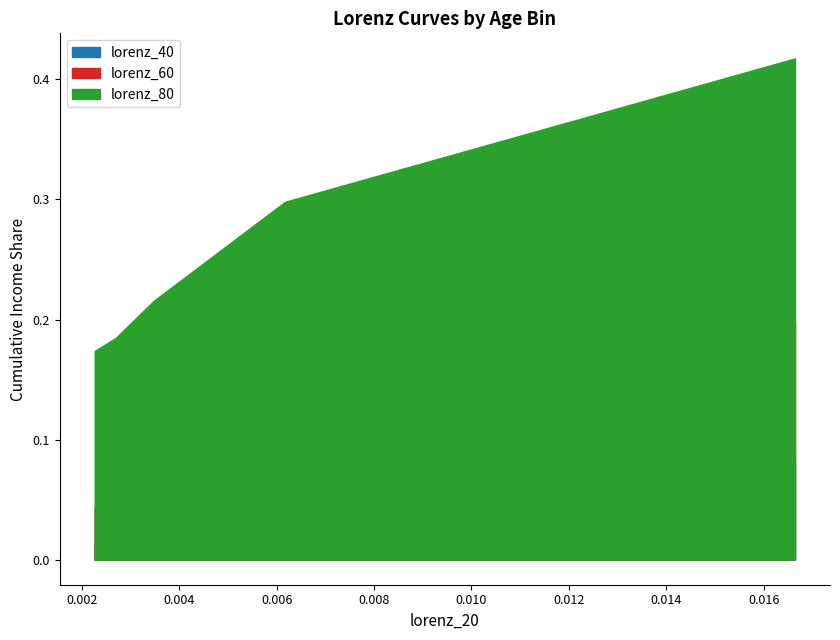

True or false: lorenz_80 has more than 1 points higher than both neighbors.

False